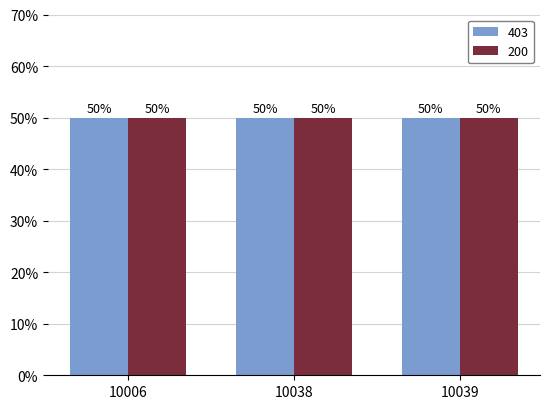

Is it true that 200 equals 200 at 10006?

True